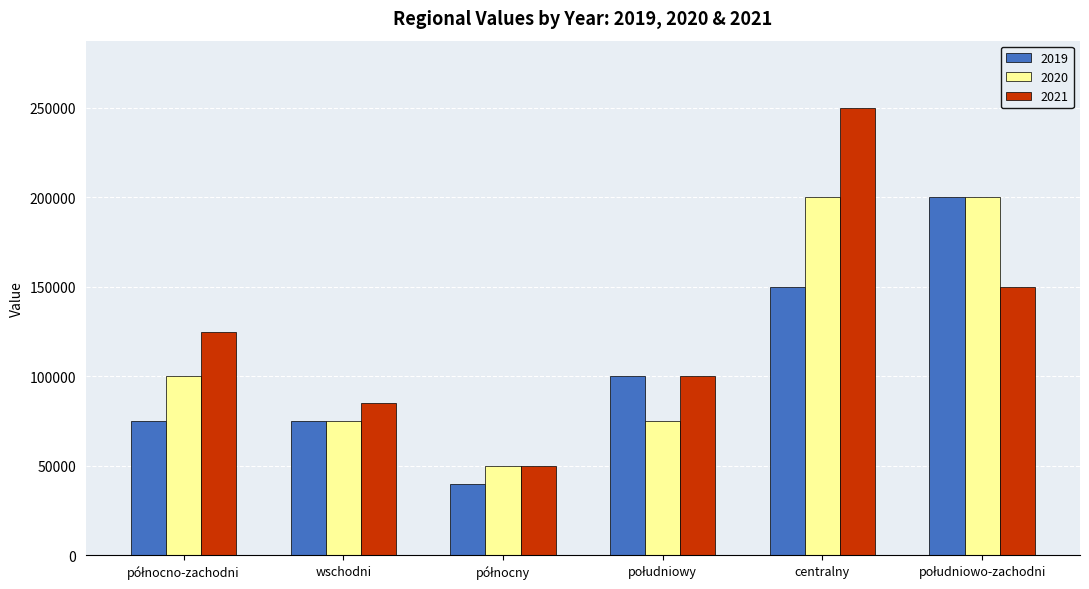

What is the minimum value shown in the chart?

40000